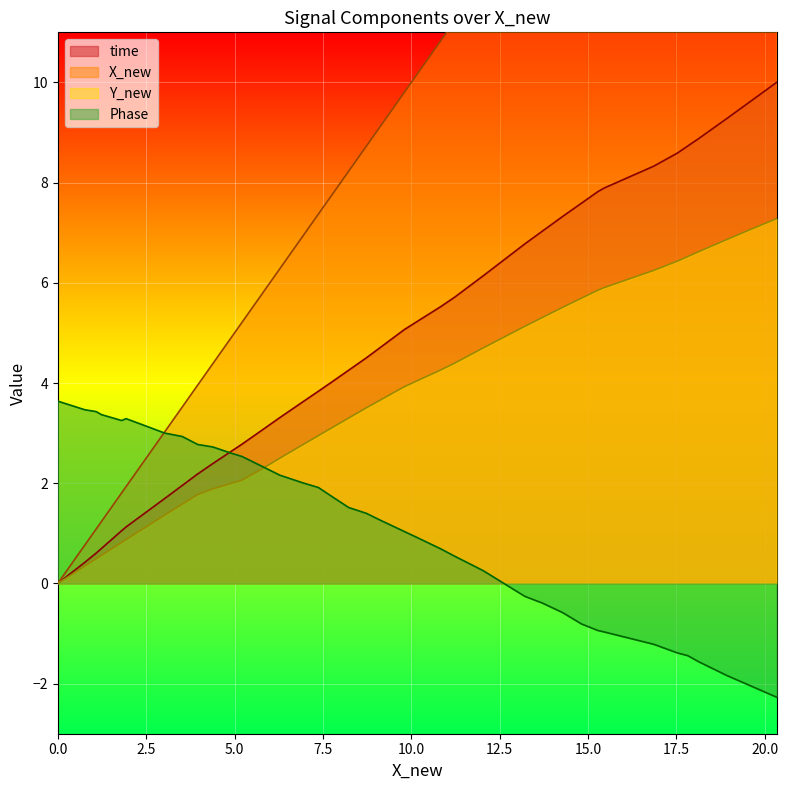

Rank the categories by Y_new value from lowest to highest.

0, 0.7638083176859758, 1.083996366142486, 1.237812915260708, 1.805909925760053, 1.932185159058573, 2.58782405277991, 3.025157724848356, 3.520512594372827, 3.95674220613614, 4.383329023730798, 4.899500727467395, 5.208987546552253, 5.79256418385585, 6.283240303045725, 6.936492374741337, 7.372317774847462, 7.750103742634744, 8.227727825566891, 8.729426119512784, 9.11760780256262, 9.800801443152391, 10.13385326720494, 10.8236596451916, 11.23493258059376, 11.75197052729264, 12.04140625051791, 13.21005185283673, 13.71002322137492, 14.28179978607949, 14.81633662277926, 15.27597654629264, 15.46136561419008, 16.85793628934604, 17.52528010632863, 17.81983155001619, 18.13301061452513, 18.93453687709007, 19.55503559655767, 20.33187726983975